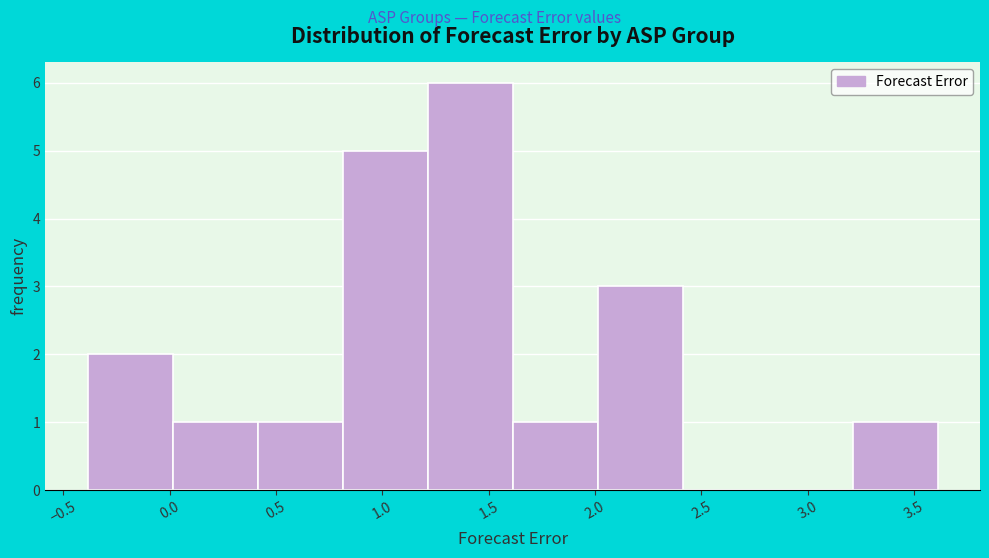

Reading left to right, list every bar in this chart as the range it spans on the x-axis followed by its height. Neither the bar edges nor the heights are printed on the chart, so give them approximately, as read against the axes.

-0.4 to 0.0: 2
0.0 to 0.4: 1
0.4 to 0.8: 1
0.8 to 1.2: 5
1.2 to 1.6: 6
1.6 to 2.0: 1
2.0 to 2.4: 3
2.4 to 2.8: 0
2.8 to 3.2: 0
3.2 to 3.6: 1